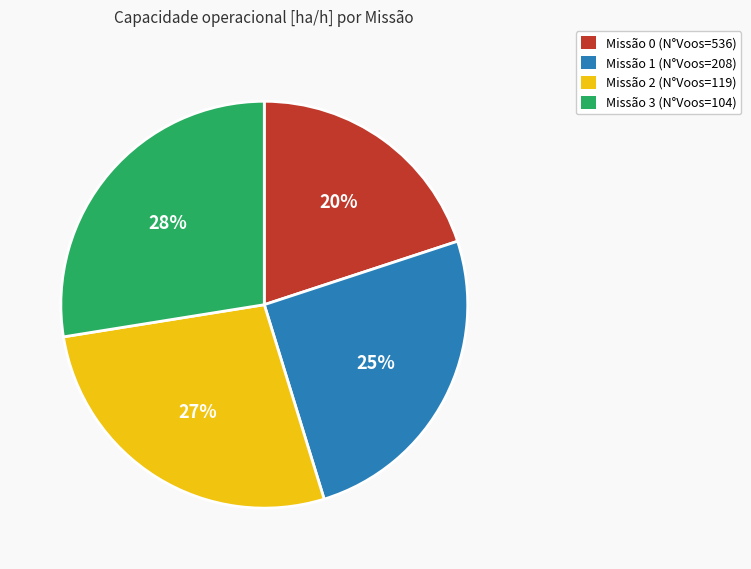

Does any single category account for the majority?

No